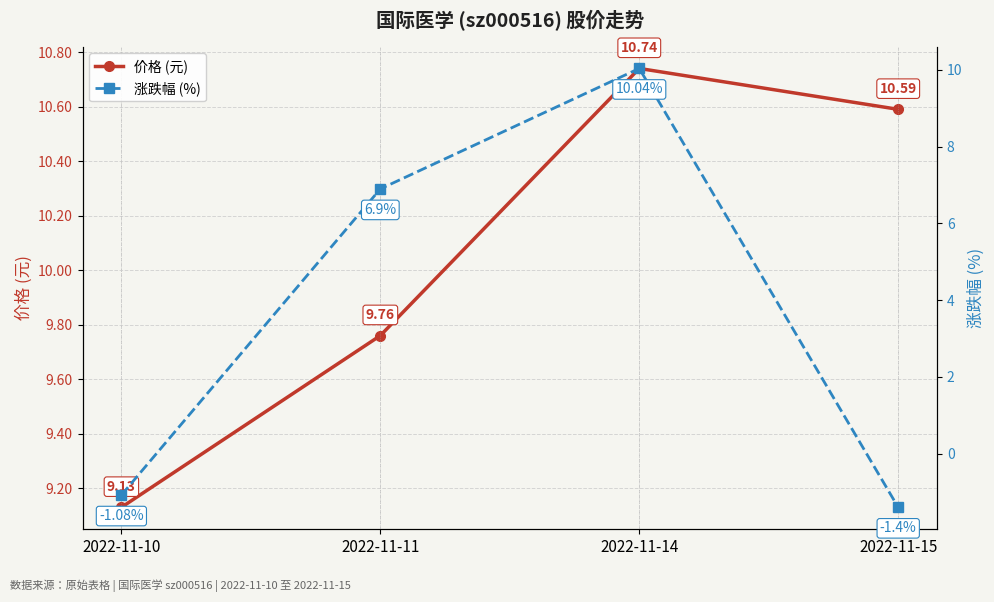

At how many categories does at least one series exceed 0?

4